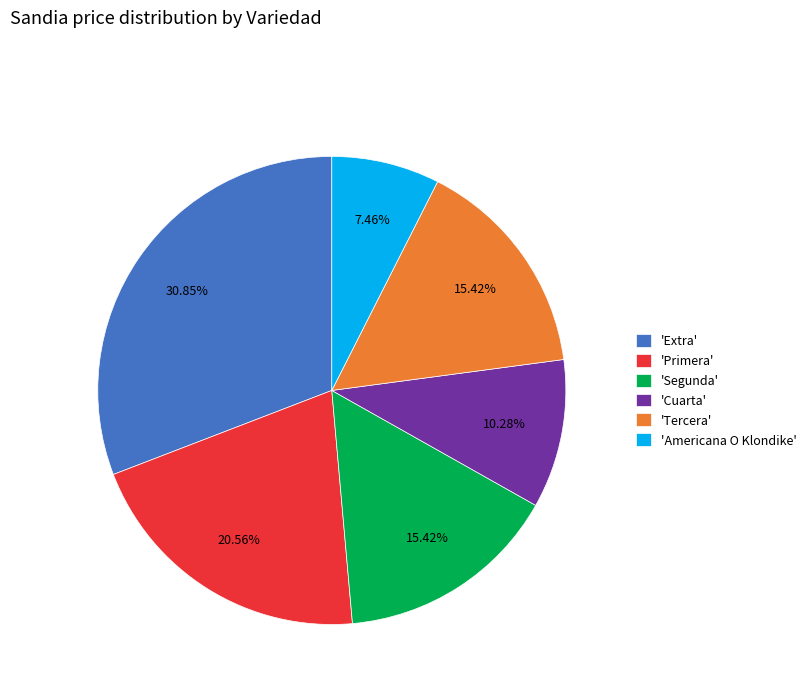

What is the largest slice in the pie chart?

'Extra'